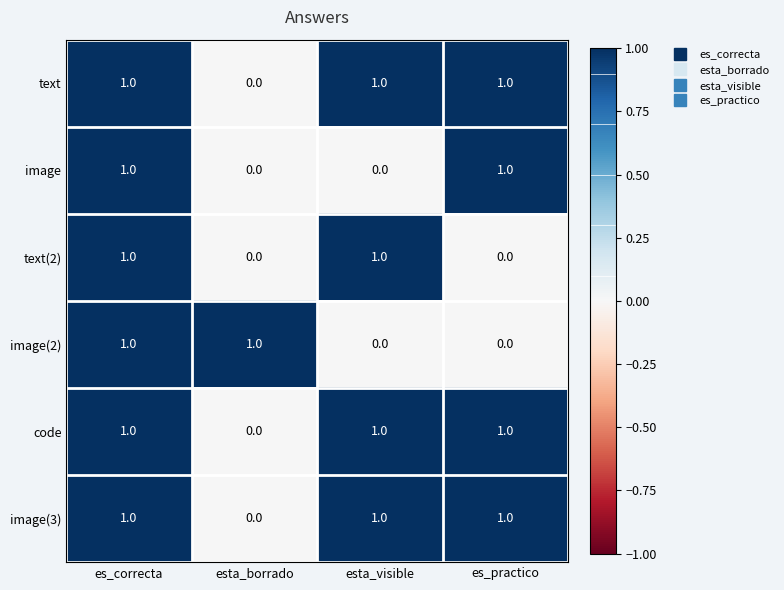

How many categories are shown in the chart?

4